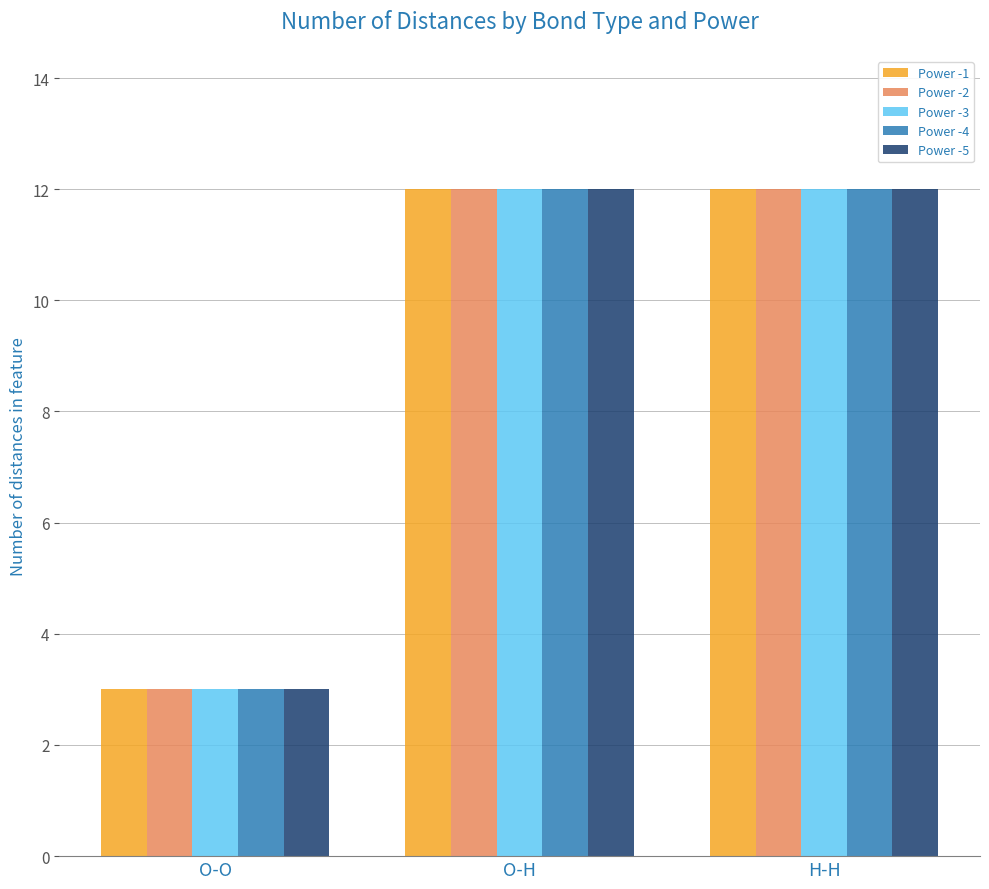

What is the highest value of the Power -4 series?

12